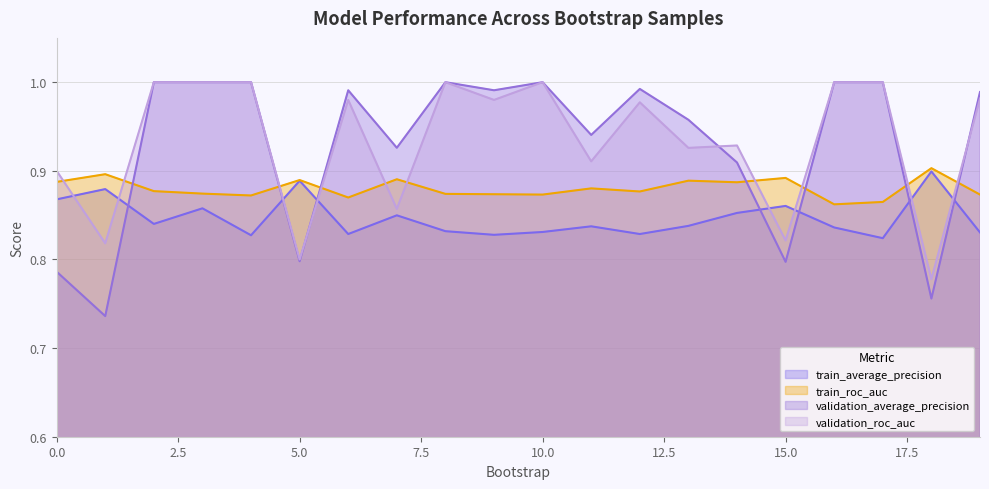

What is the total value across all series at 4?

3.7